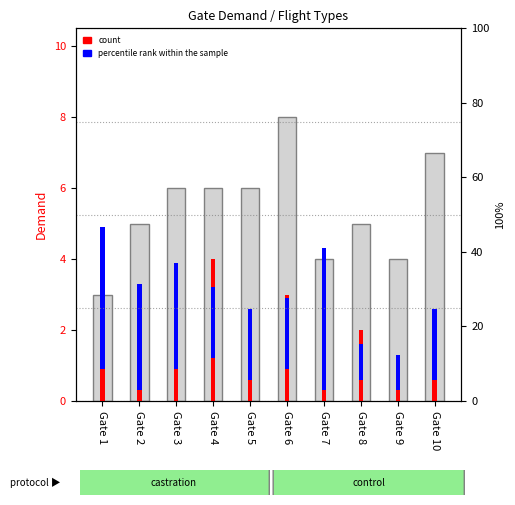

At Gate 9, list the series in order from largest to smallest.

type 2+3 (background), count (type 0), percentile rank (type 1)